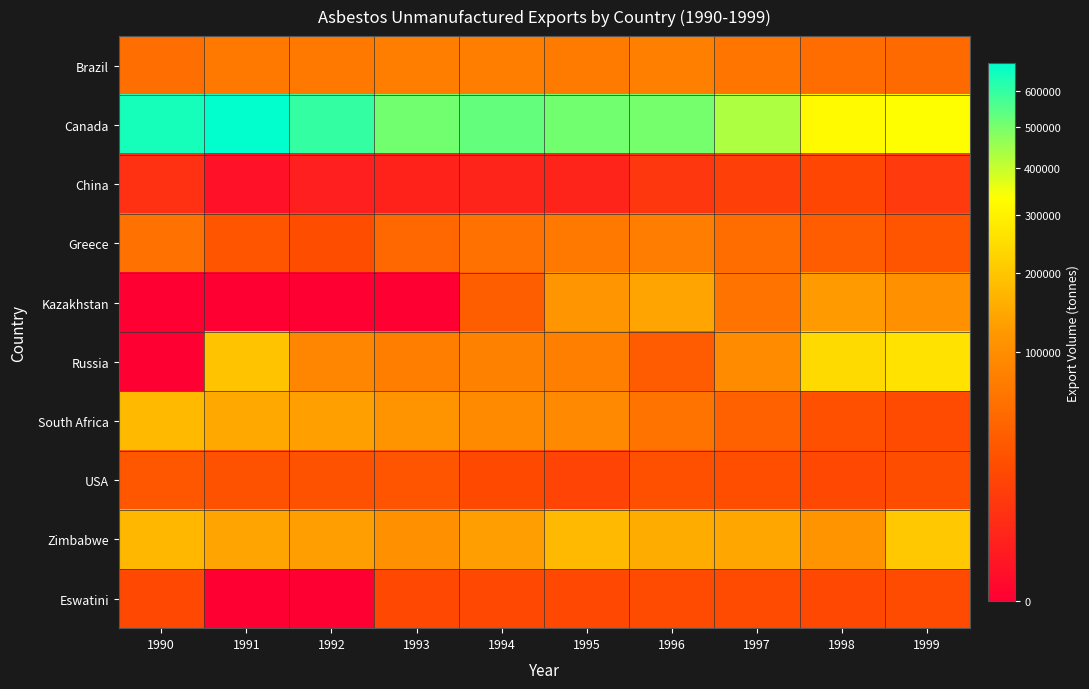

Which has a higher value, 1992 or 1994?

1994